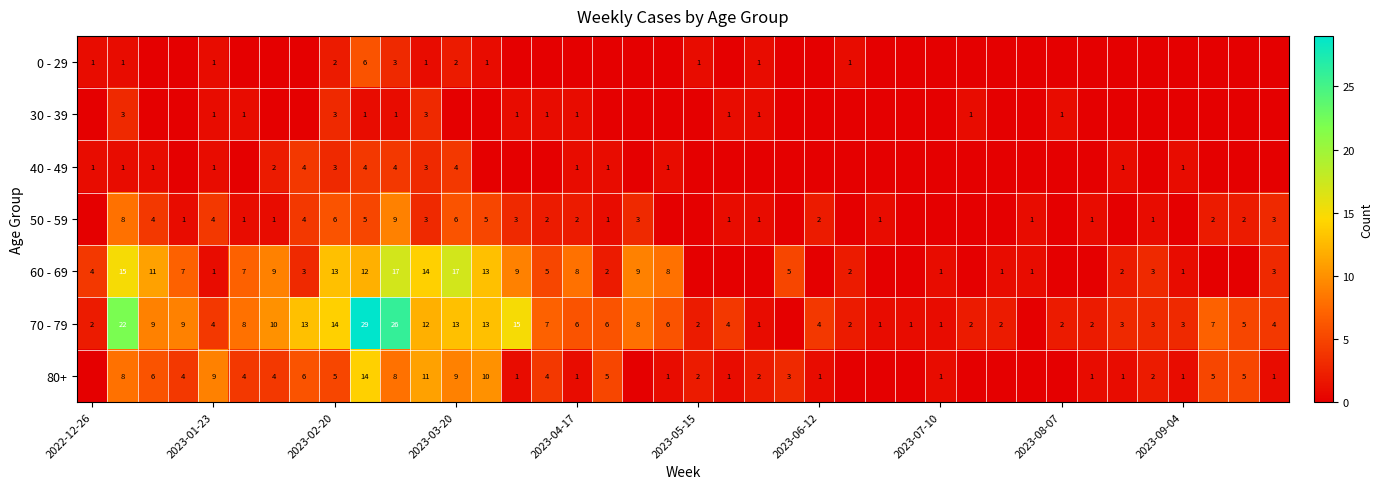

How many series are shown in this chart?

7